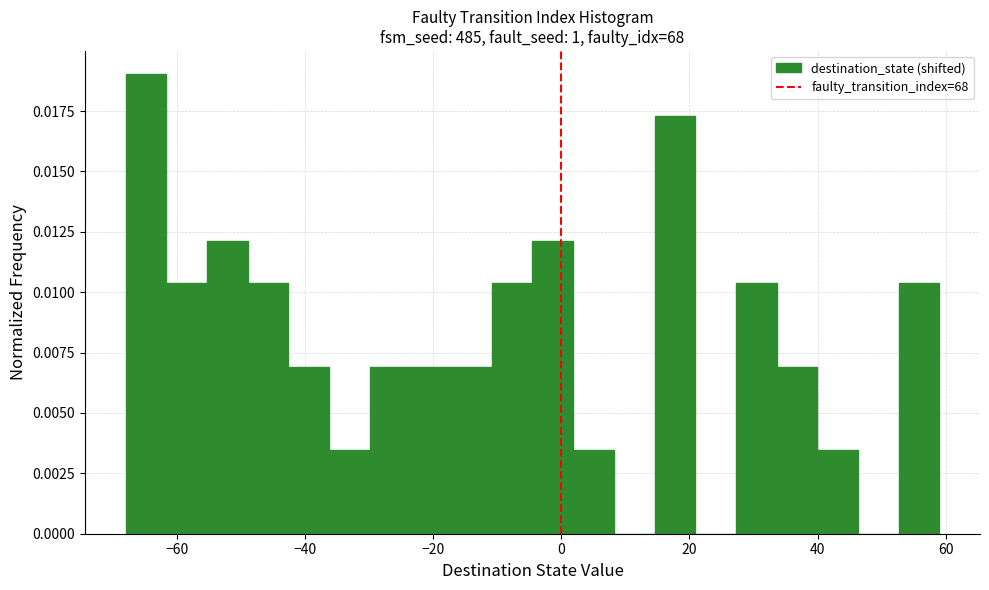

Read against the x-axis, roughly where is the centre of the tallest bar?

-64